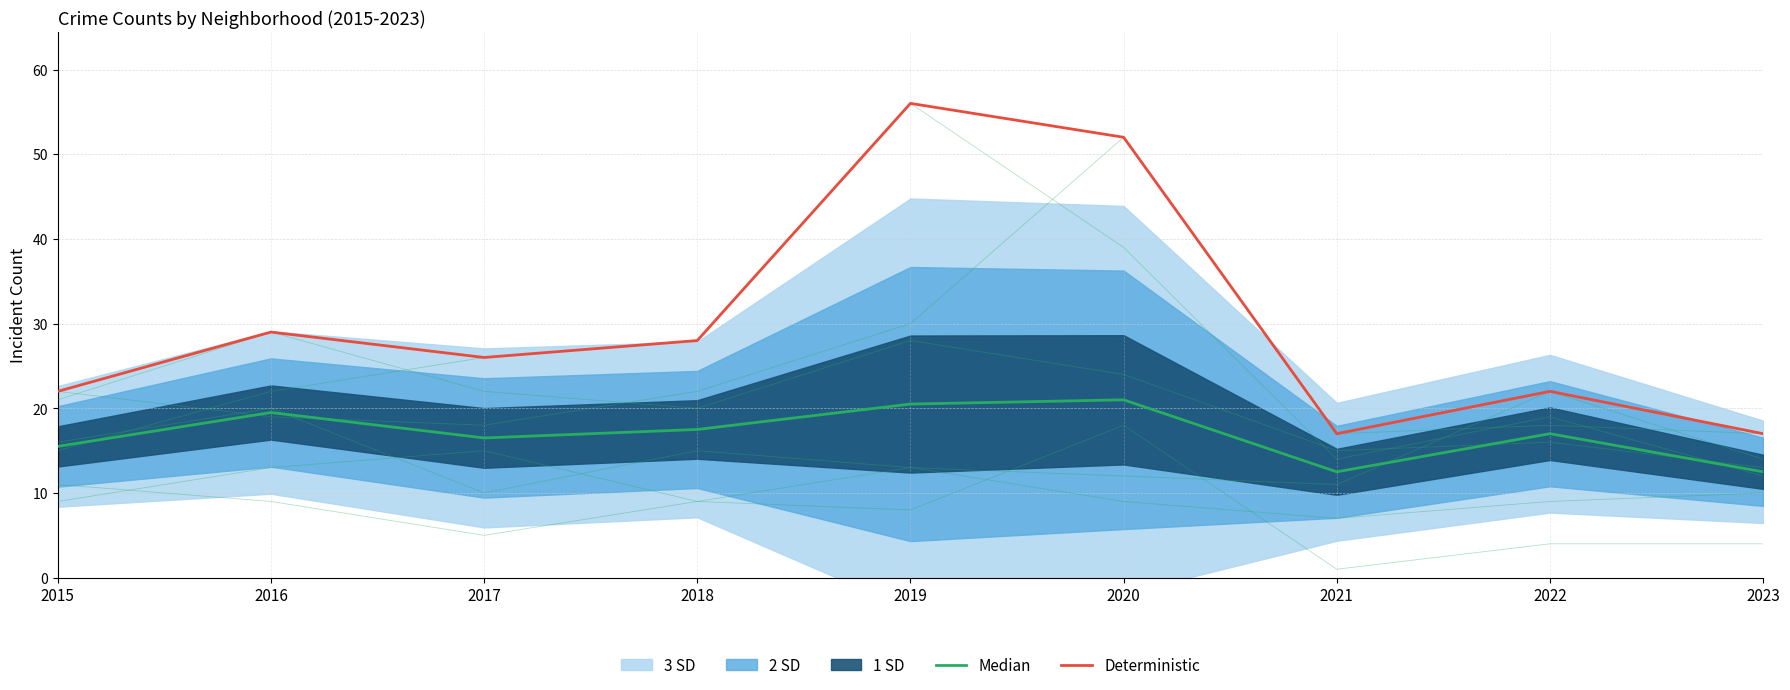

What is the approximate value of Median at 2022?

17.0